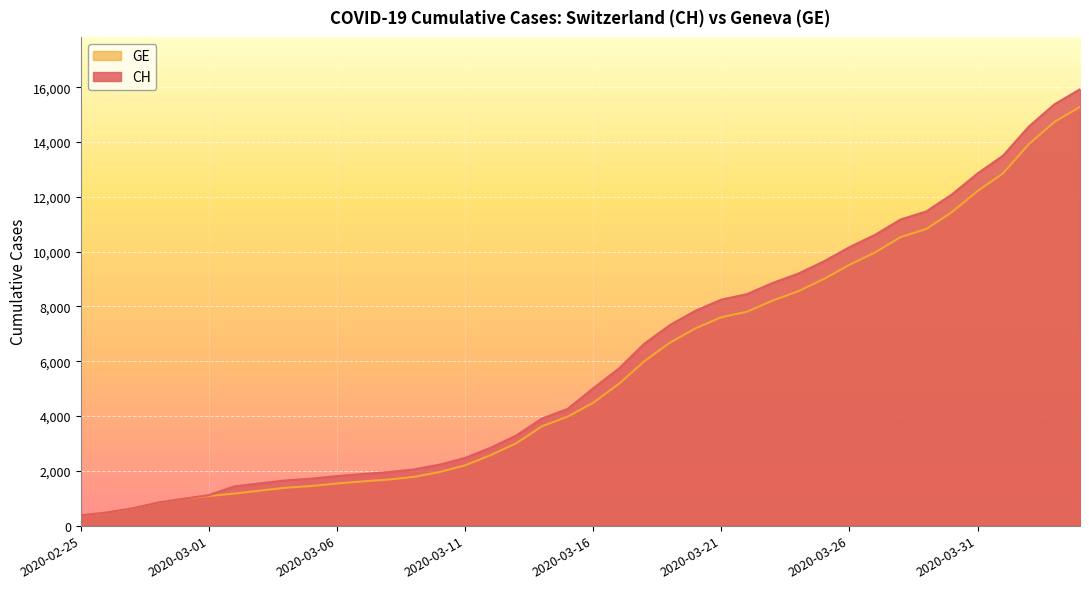

What is the difference between the second highest and second lowest values in the GE series?

14254